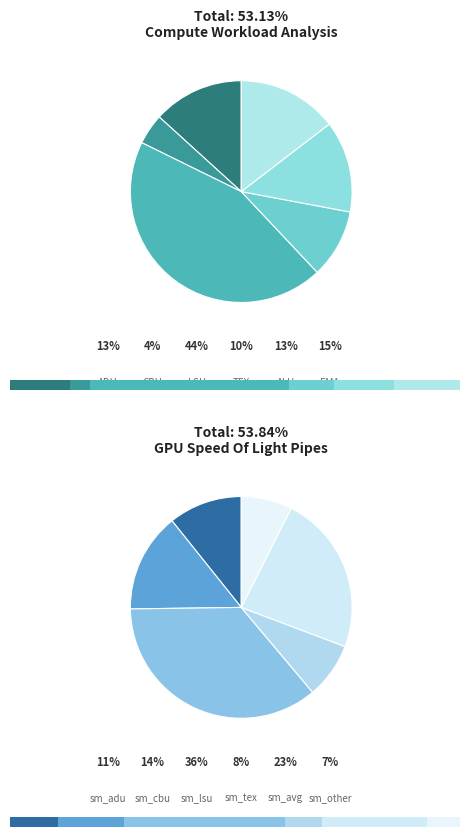

Is it true that ADU is 13% of the pie?

True